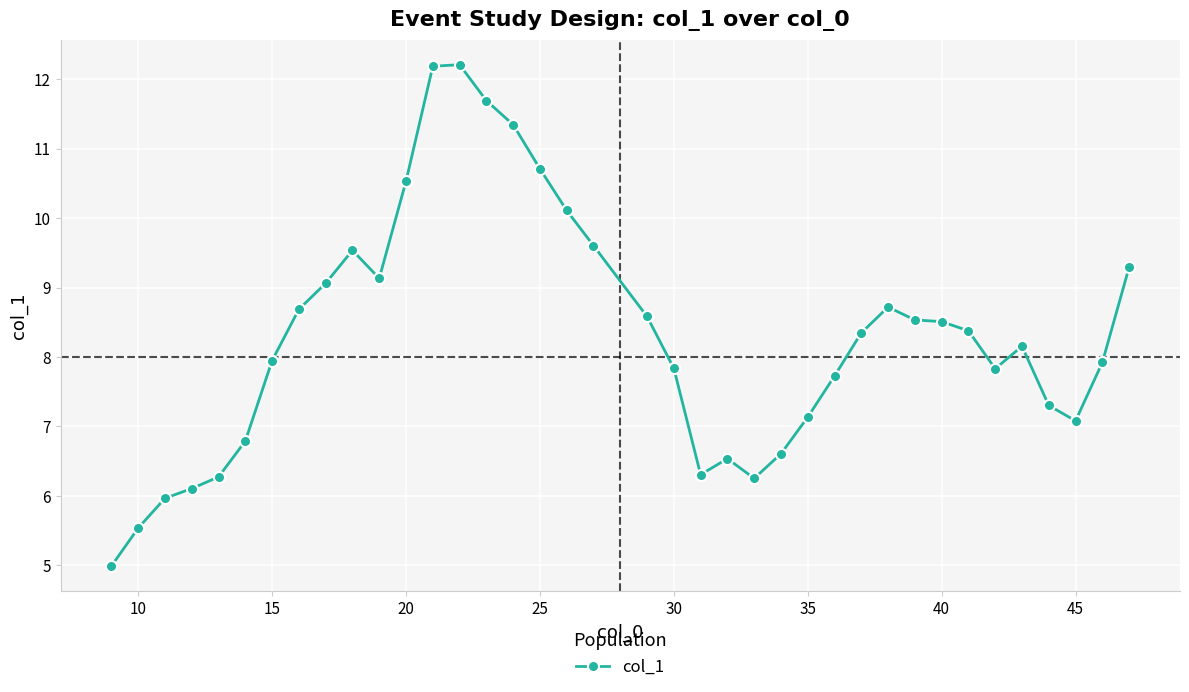

What is the smallest value displayed?

5.0